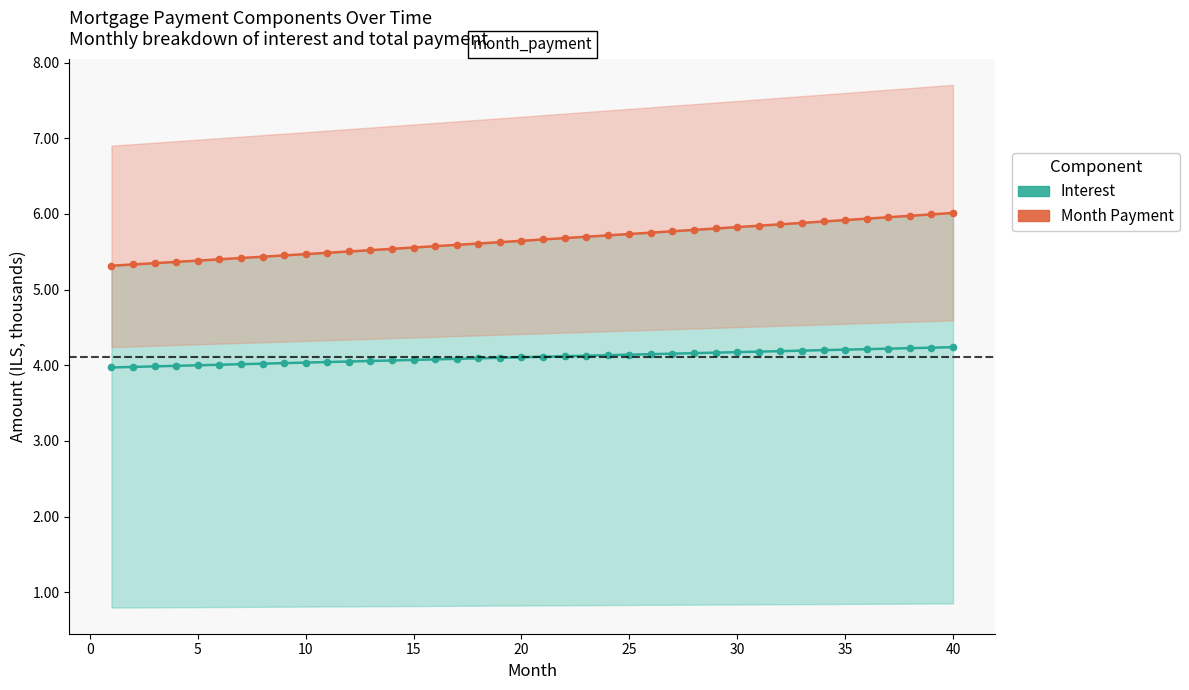

Which series has the widest spread of values?

Month Payment